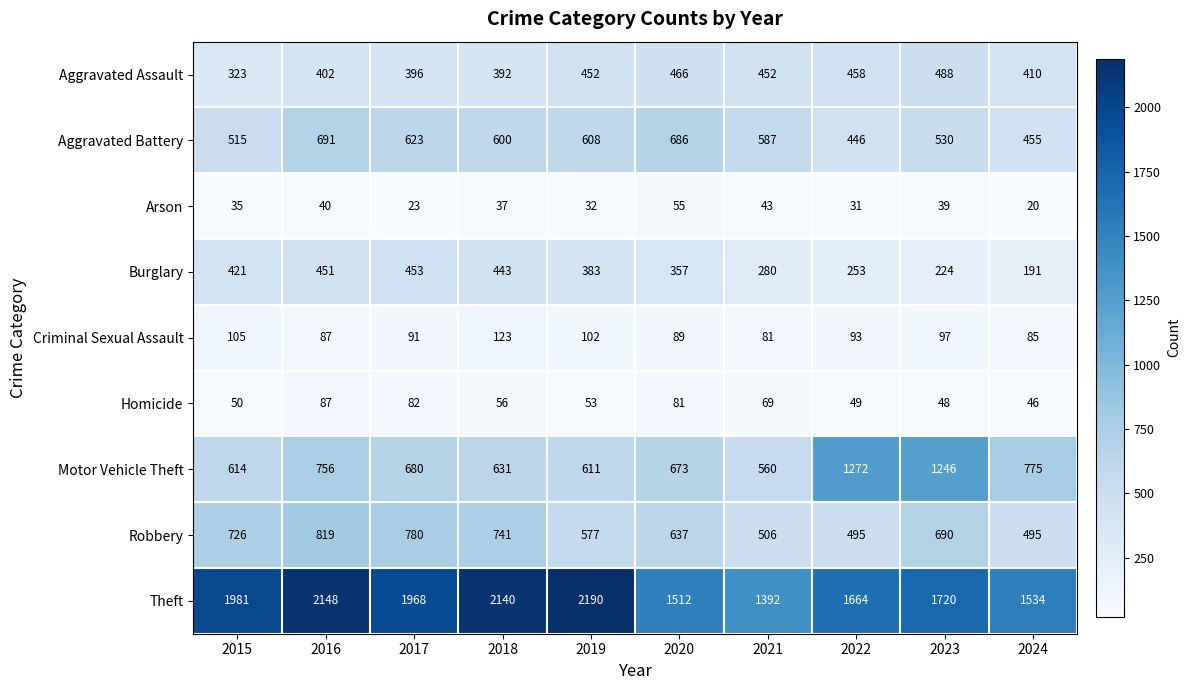

How many series are shown in this chart?

9